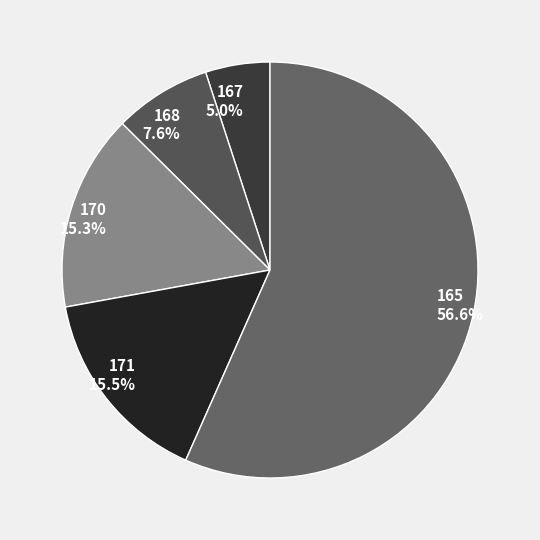

How many slices are in this pie chart?

5